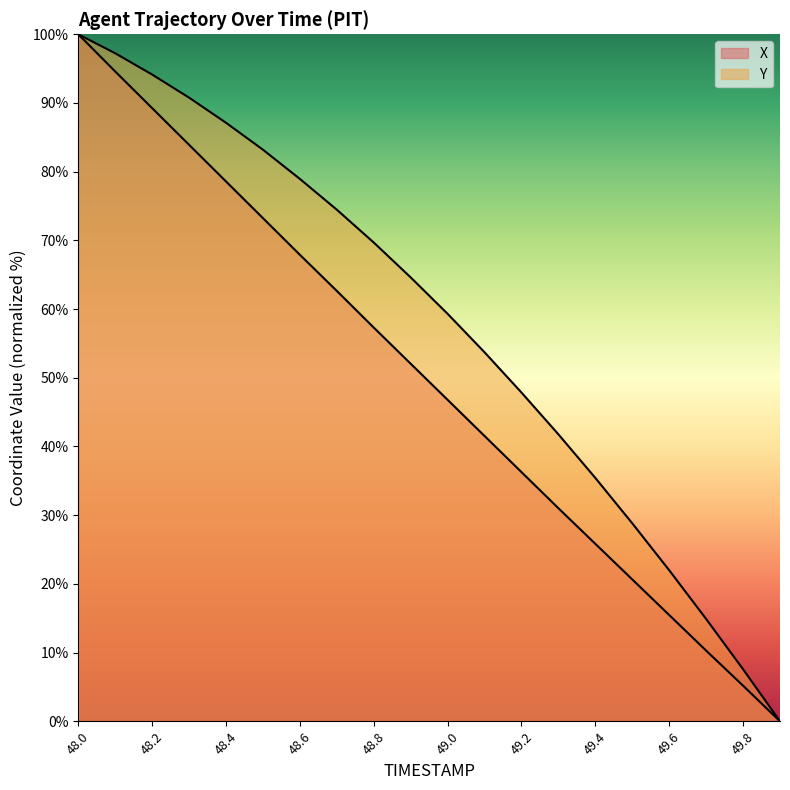

The value of X at 48.3 is 83.9. True or false?

True